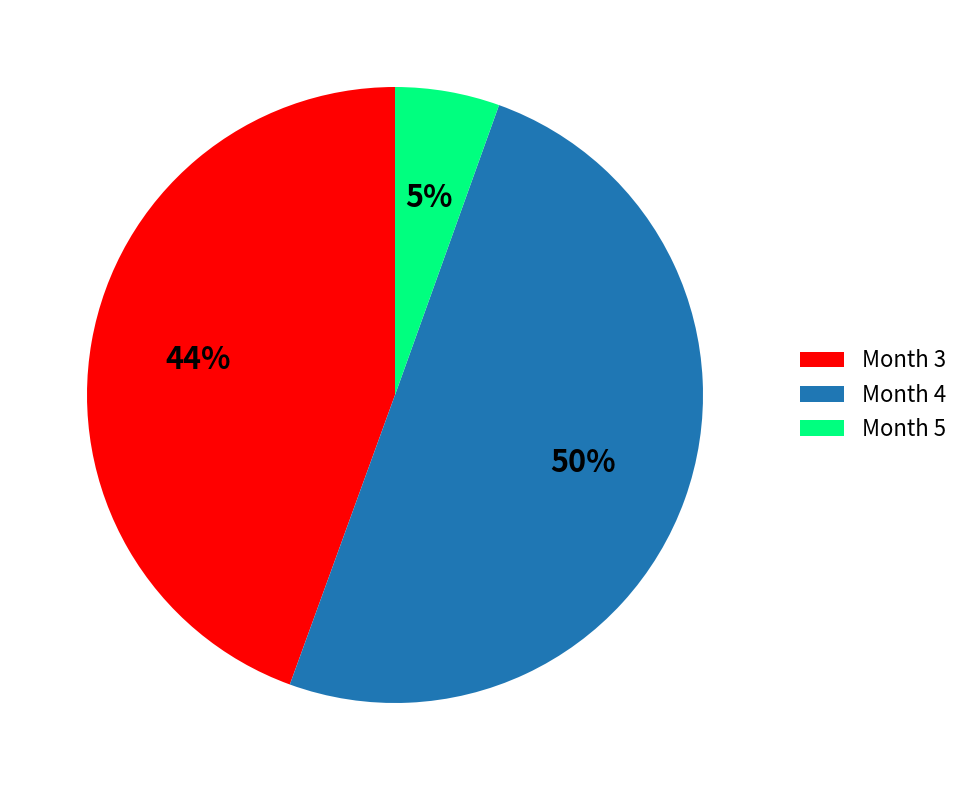

What is the majority slice?

Month 4